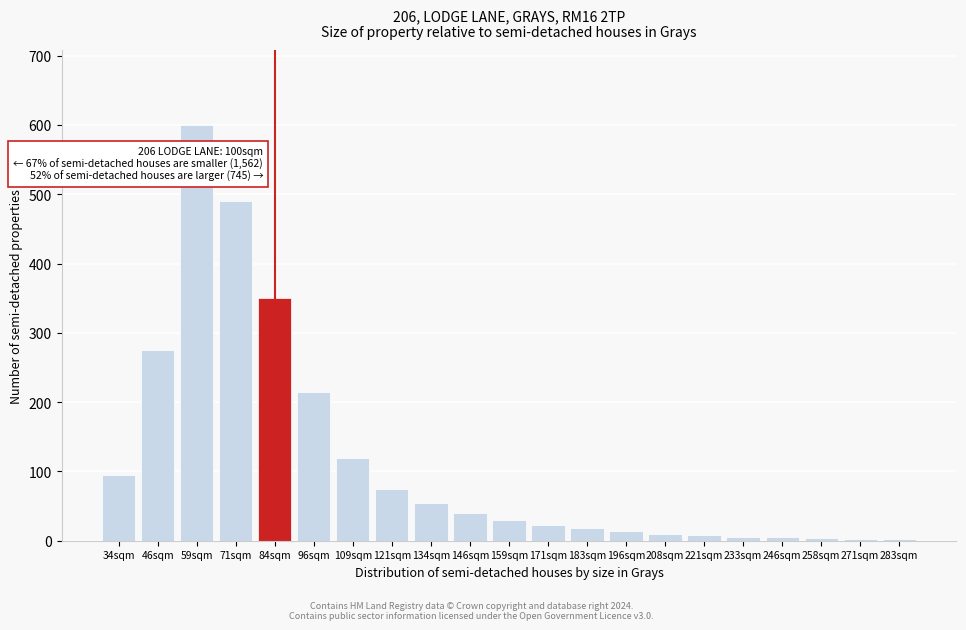

What is the sum of all values?

2437